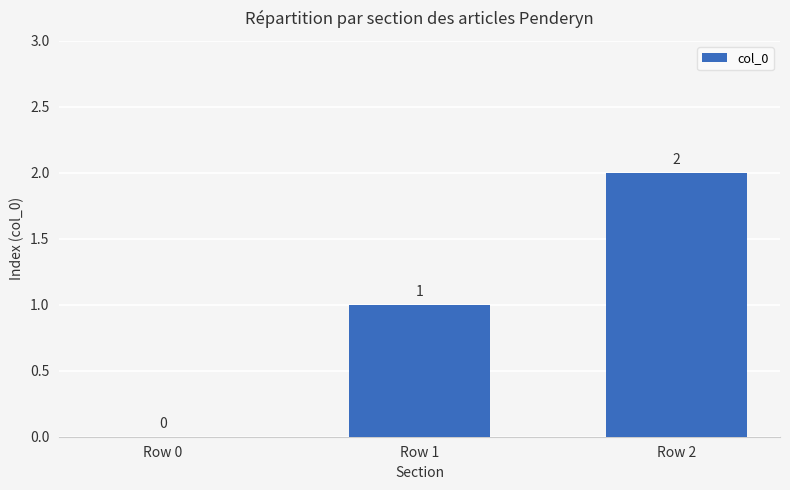

What is the maximum value shown in the chart?

2